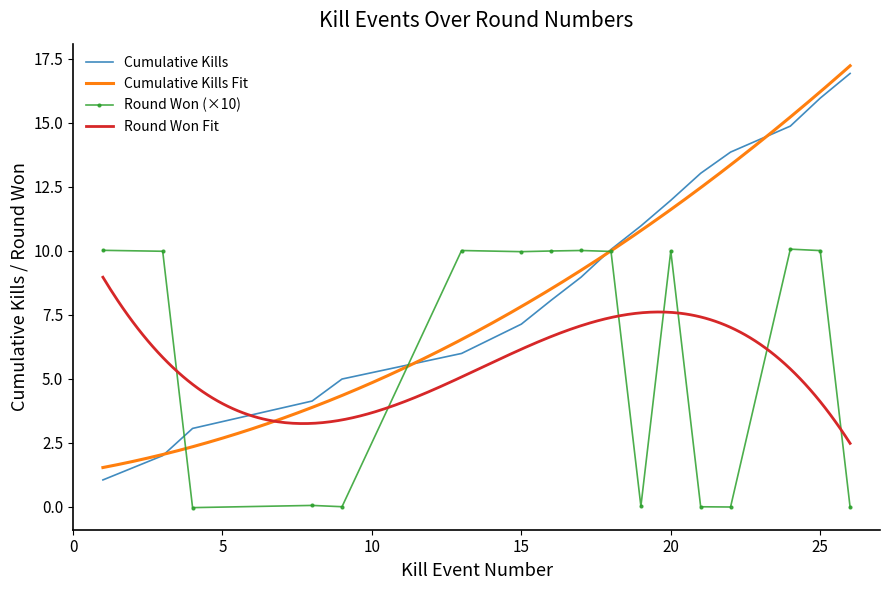

True or false: Cumulative Kills has a value of 9.9 at 15.

False